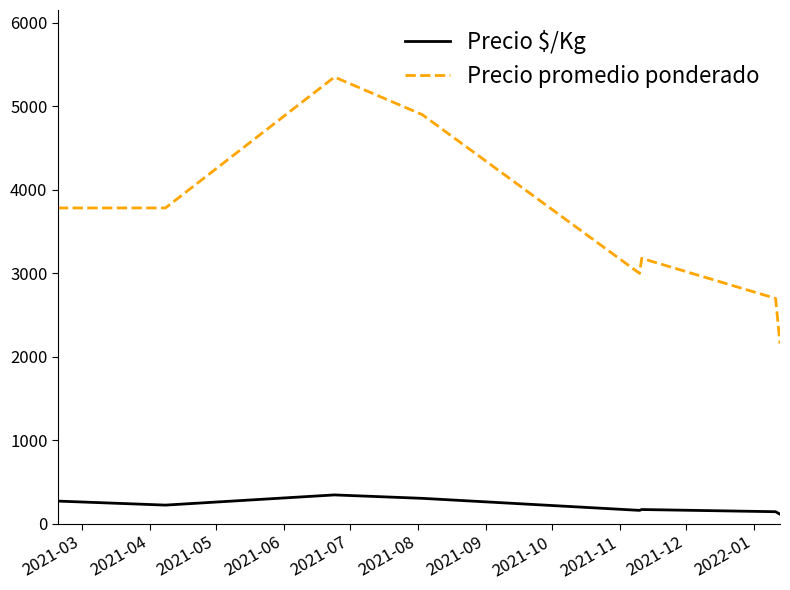

True or false: Precio $/Kg and Precio promedio ponderado intersect in this chart.

False